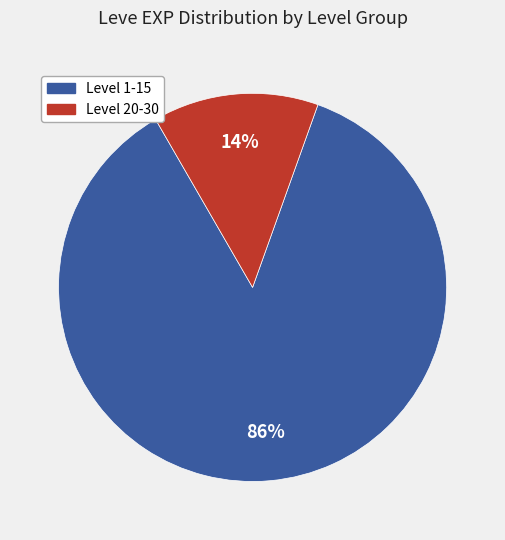

How many segments does this pie chart have?

2